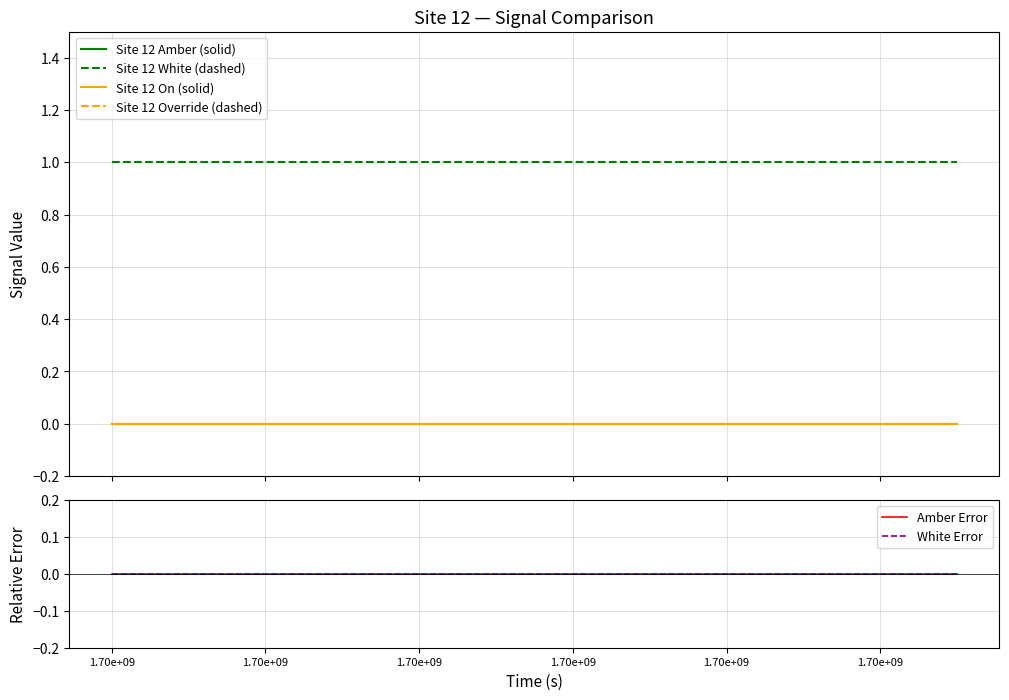

At 1.70e+09, list the series in order from largest to smallest.

Site 12 White (dashed), Site 12 Amber (solid), Site 12 On (solid), Site 12 Override (dashed), Amber Error, White Error